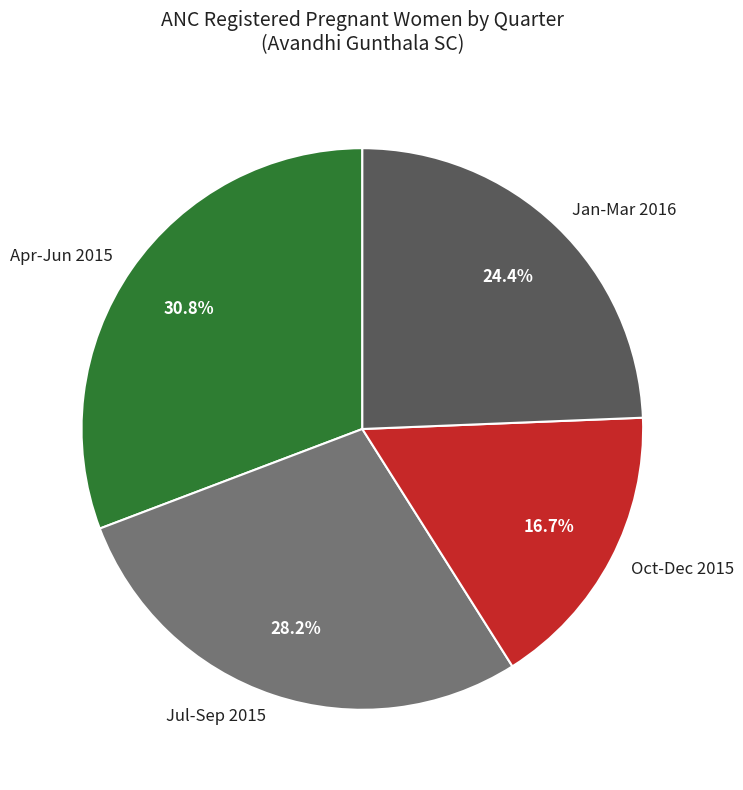

To the nearest percent, what is the average slice percentage?

25%